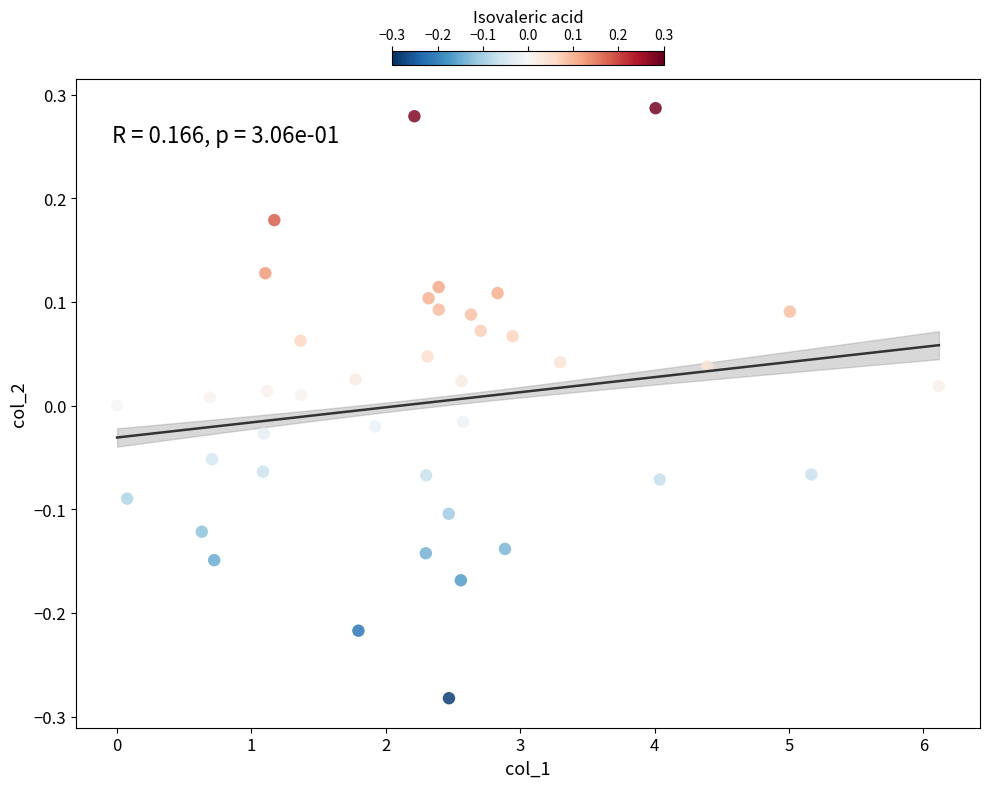

What is the range of X values (max minus min)?

6.1